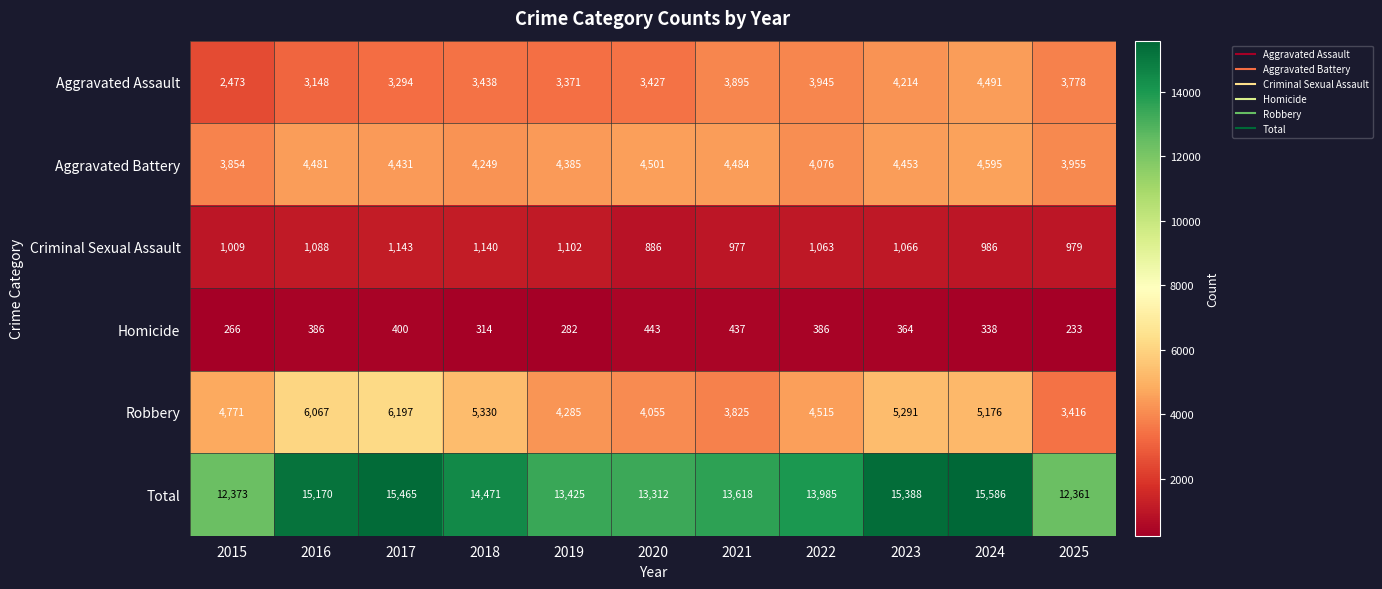

The Robbery series shows 1899 at 2021. True or false?

False